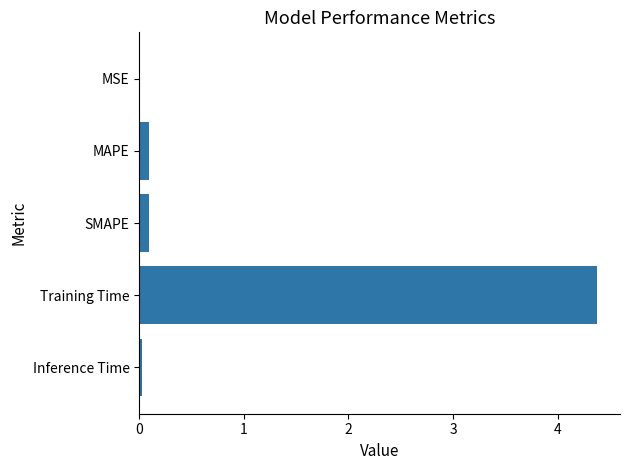

Is it true that the value at Training Time is 6.8?

False